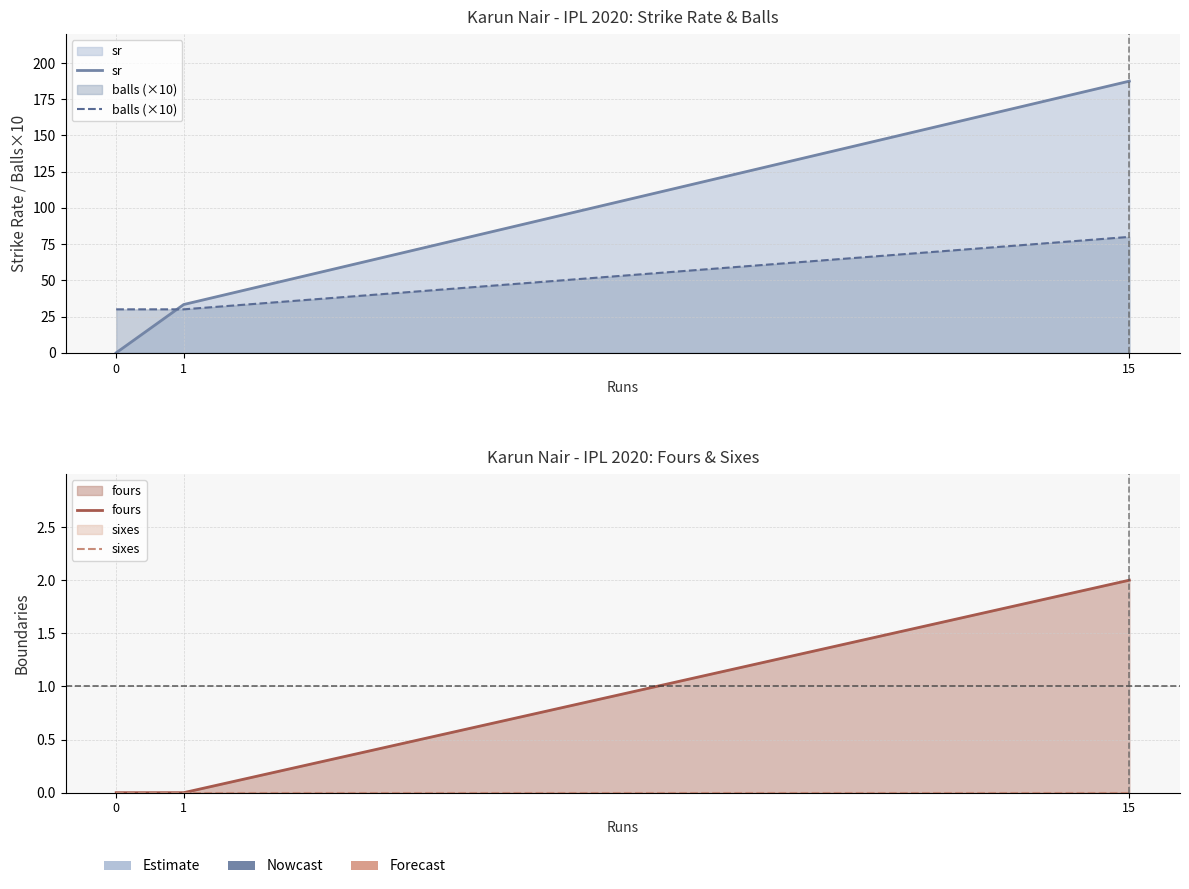

Reading left to right, extract all data points from this chart.

sr: 0.0	33.3	187.5
balls (×10): 30.0	30.0	80.0
fours: 0.0	0.0	2.0
sixes: 0.0	0.0	0.0